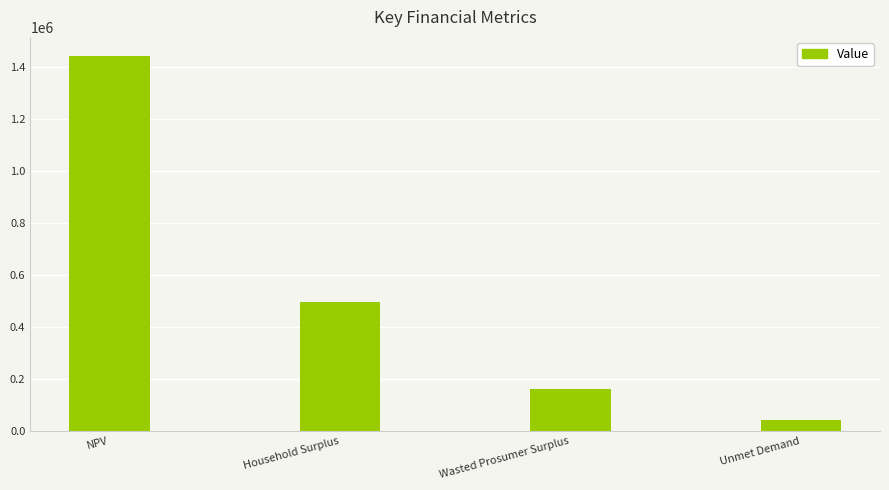

The chart shows a value of 71774.7 at Wasted Prosumer Surplus. True or false?

False